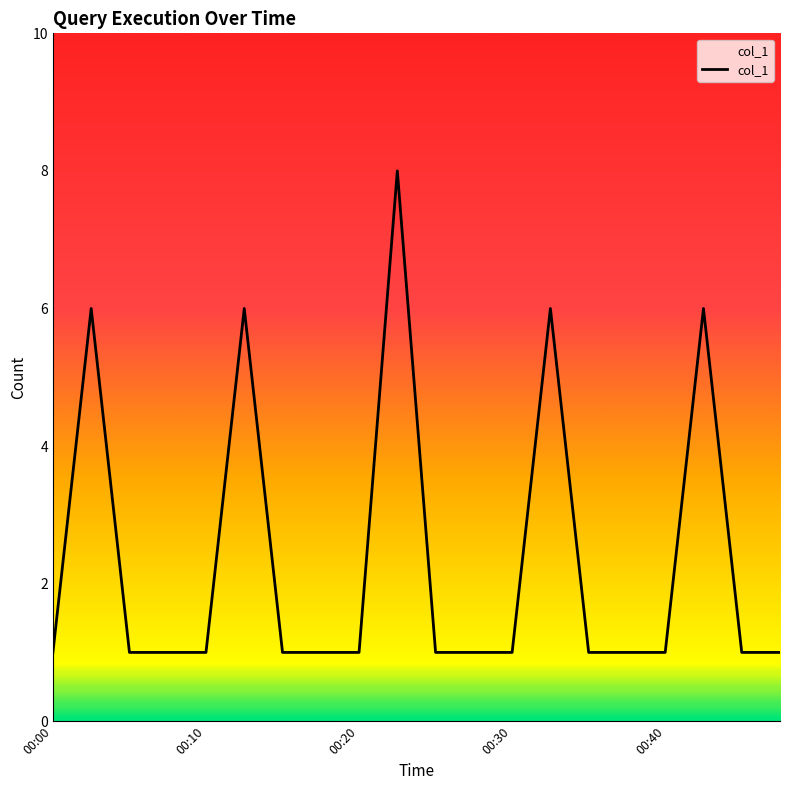

What is the difference between the maximum and minimum values?

7